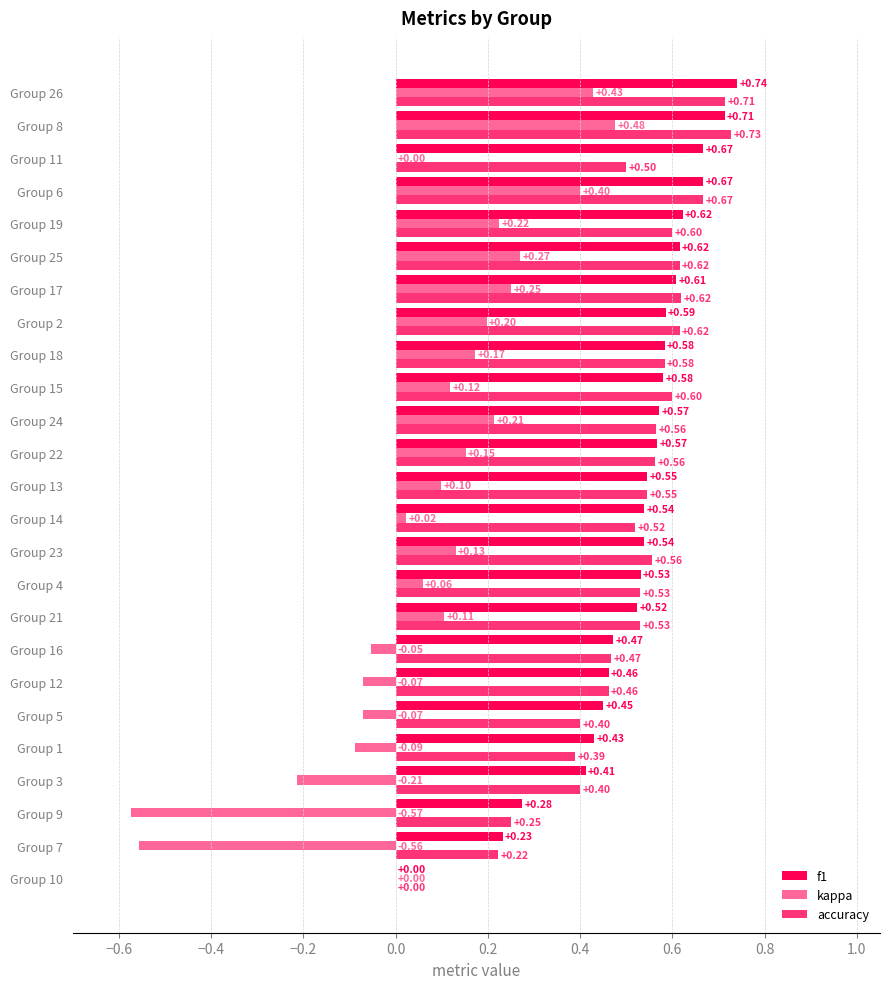

Which series has the widest spread of values?

kappa